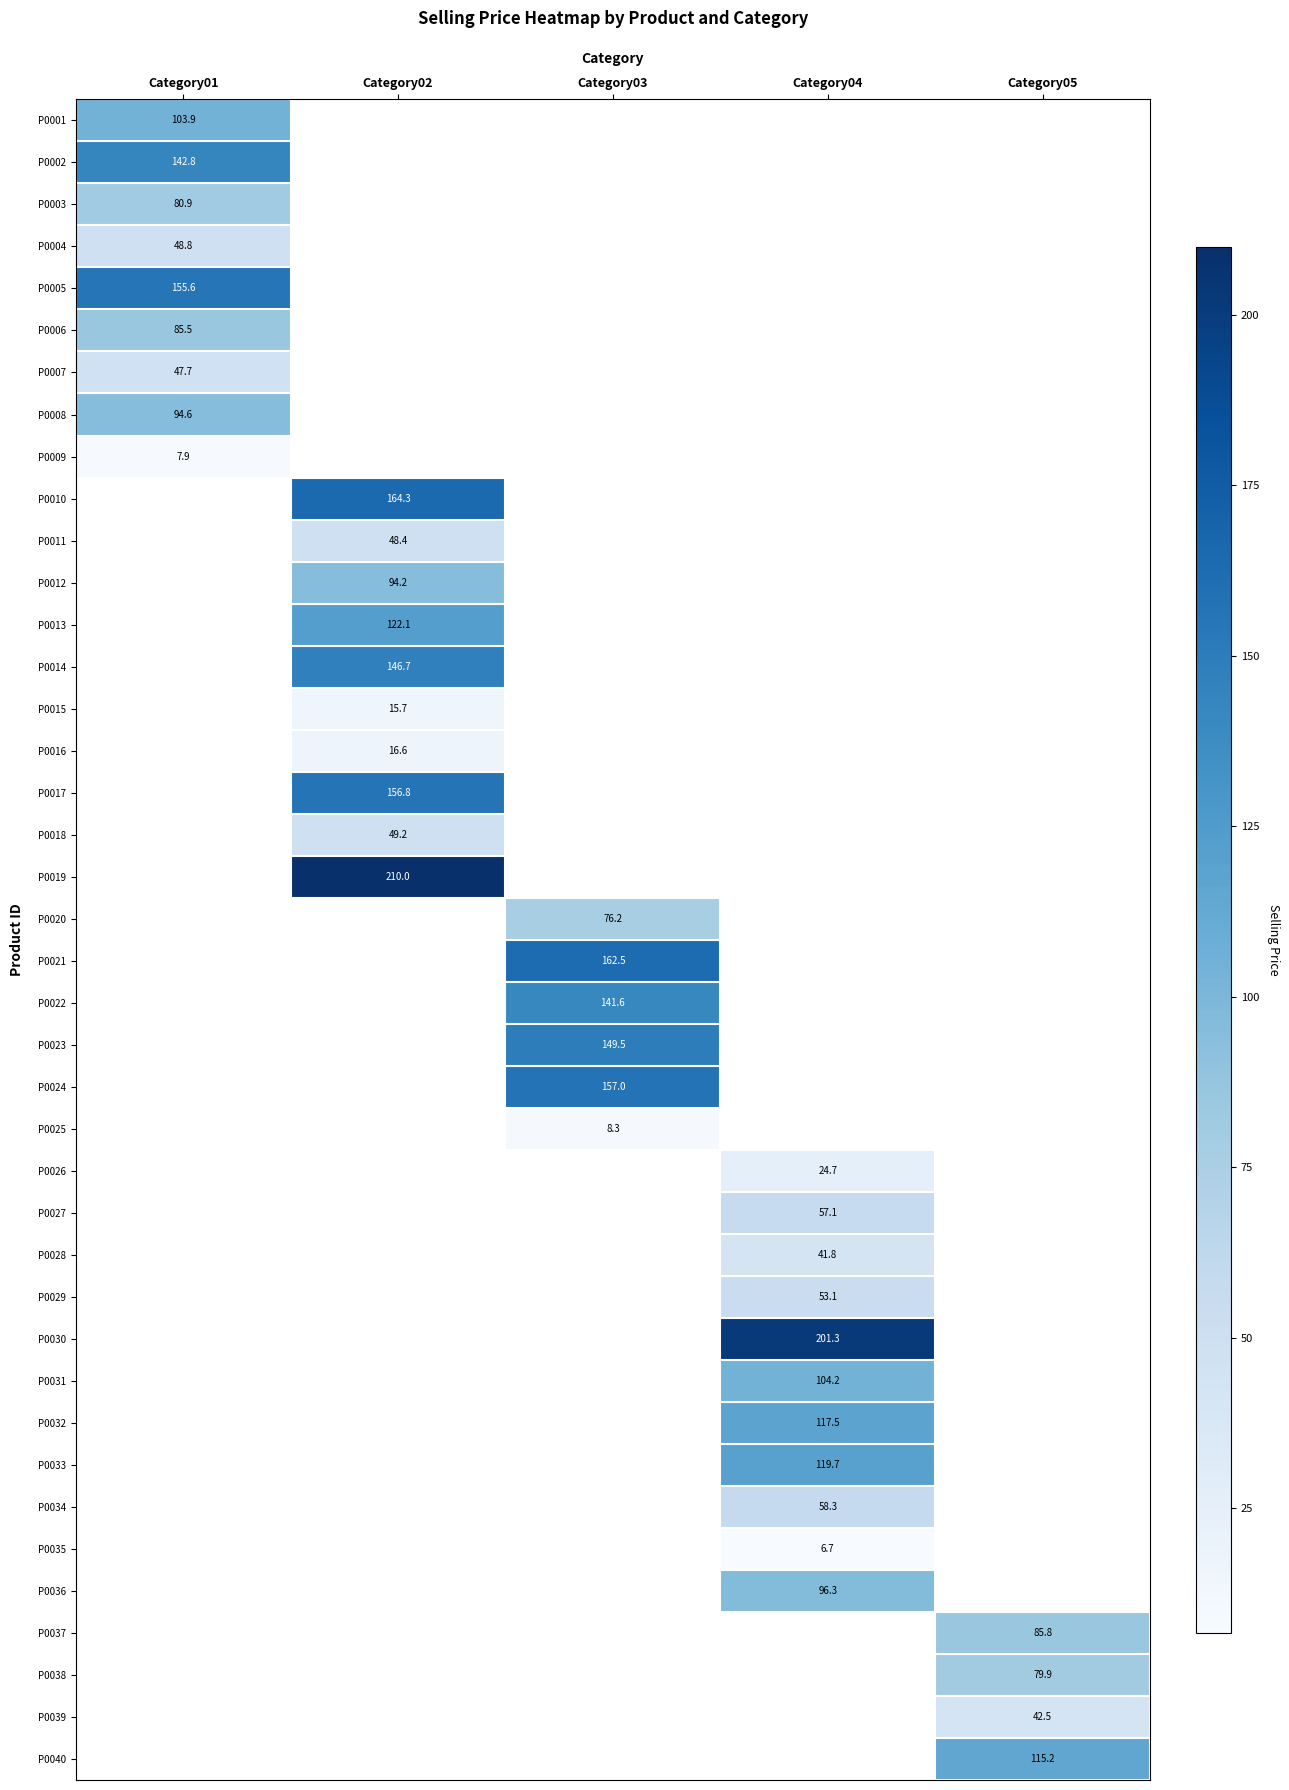

How many categories are shown in the chart?

5